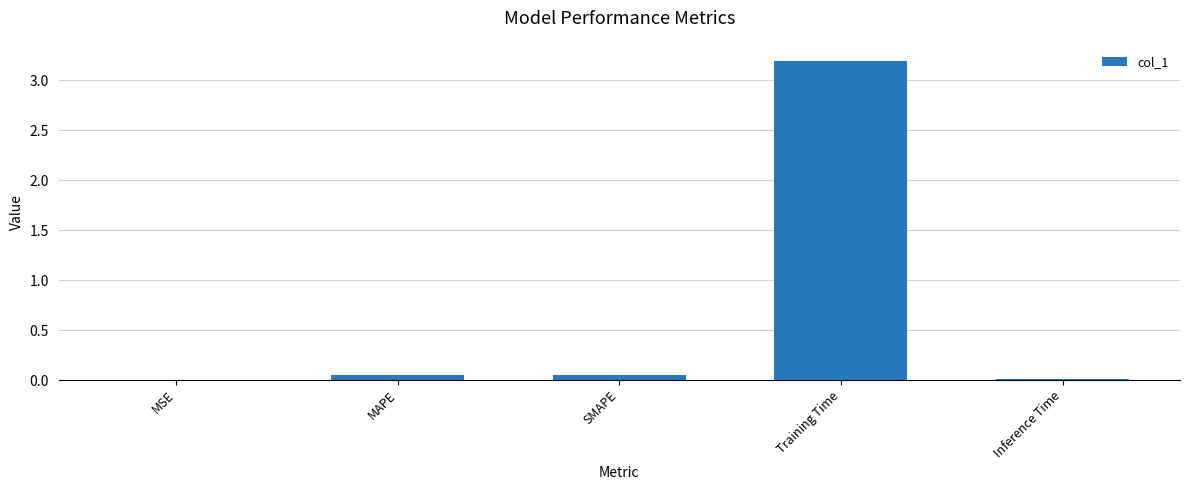

True or false: the data shows 3.2 at Training Time.

True